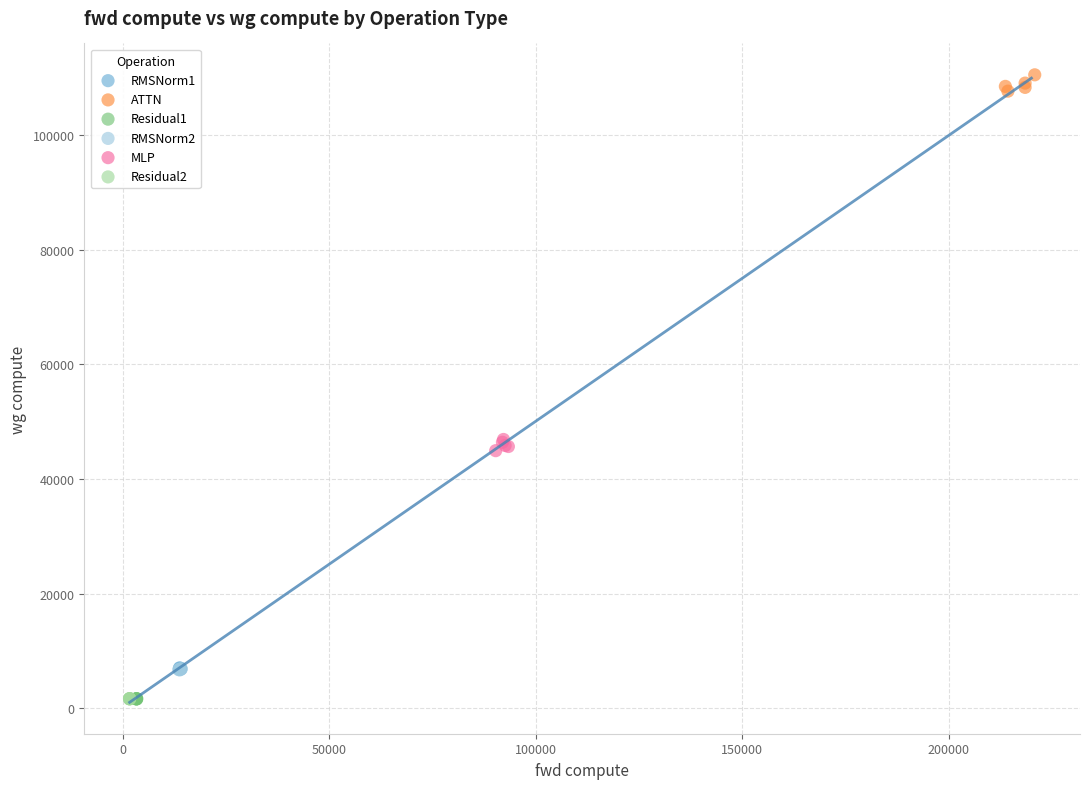

Which series has the widest spread of Y values?

ATTN